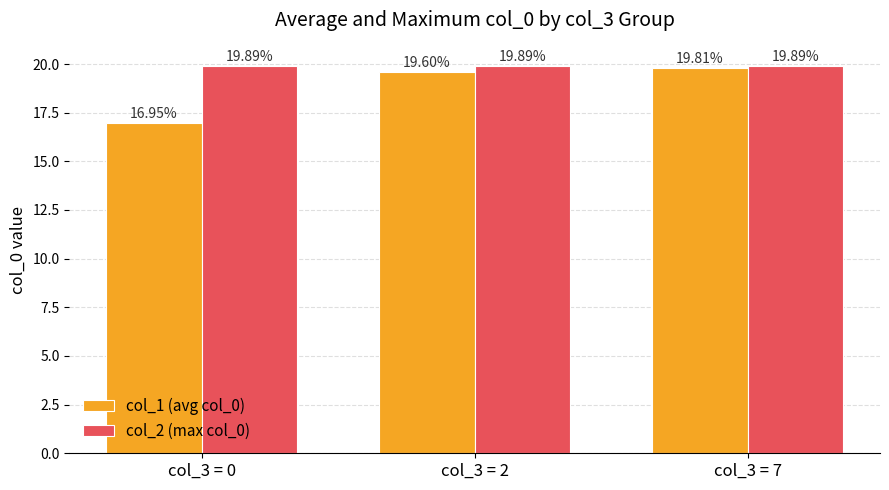

Which label corresponds to the smallest value in the chart?

col_3 = 0